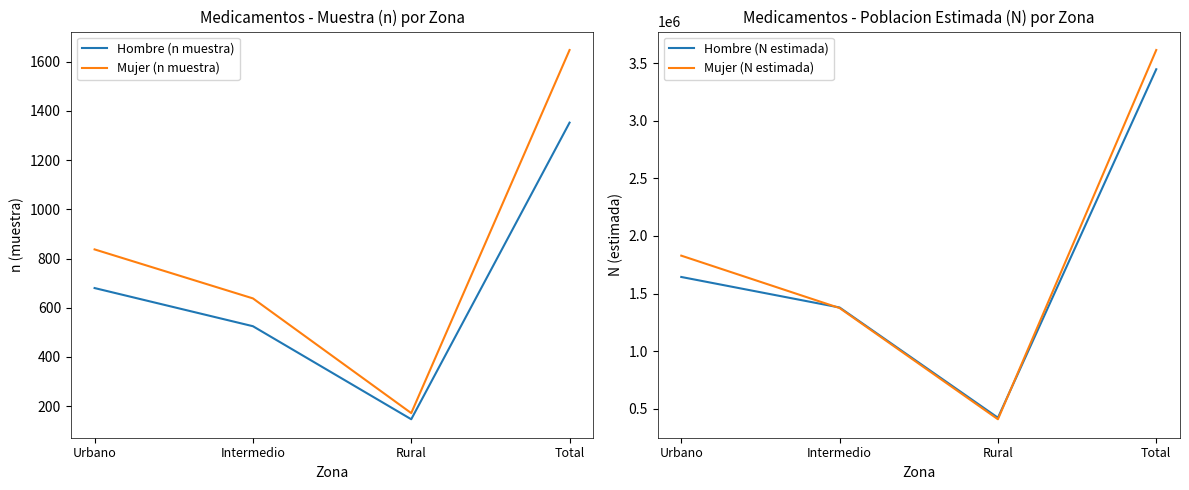

Is this an area chart (filled region under the line)?

No